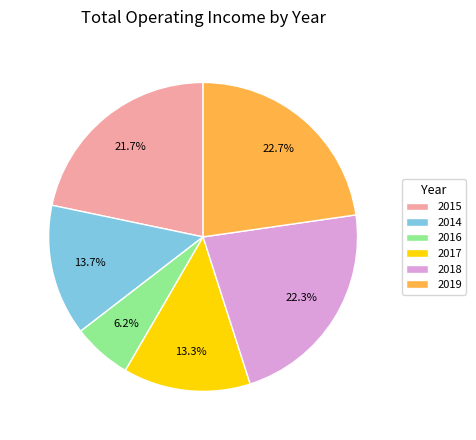

Does 2016 account for over 50% of the chart?

No